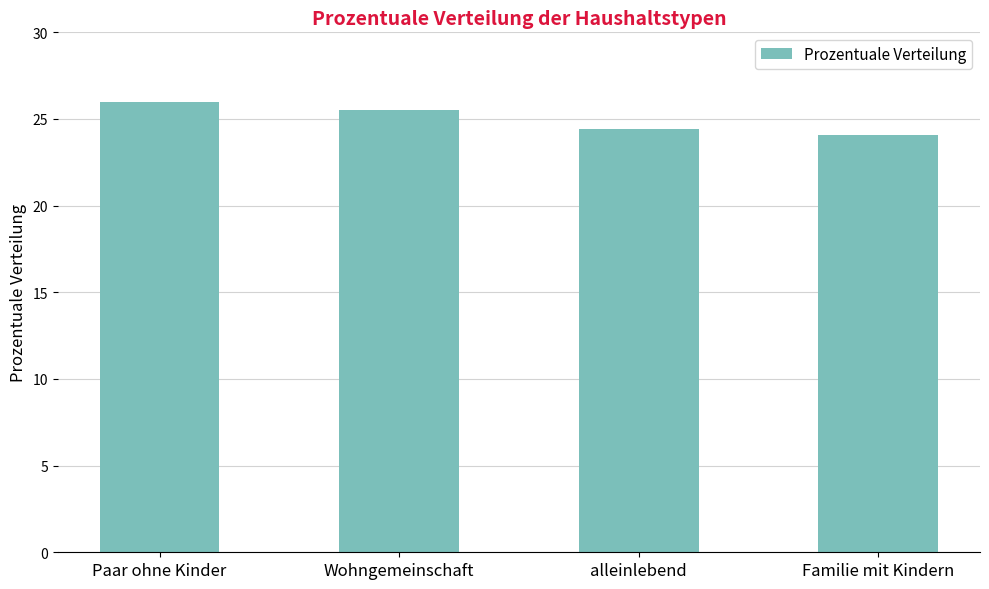

What is the minimum value shown in the chart?

24.1